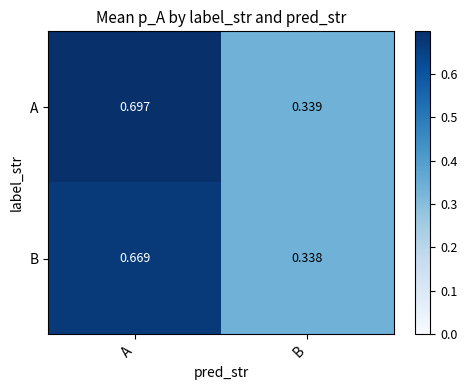

At which label is A closest to 0?

B